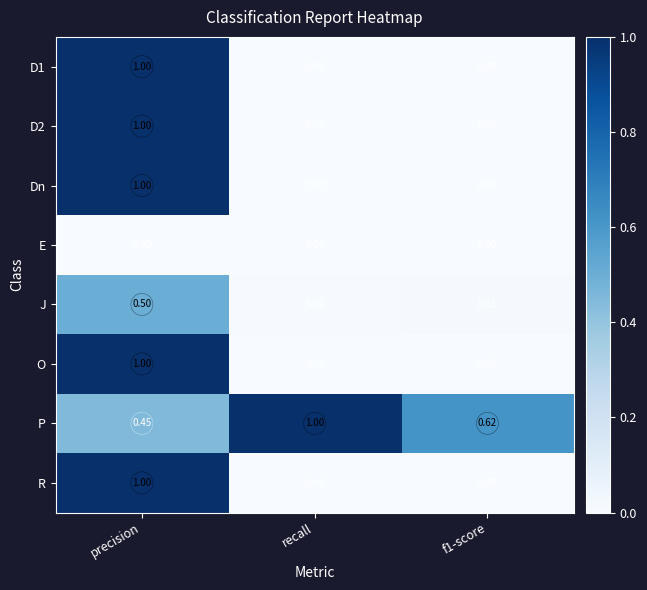

Which series has the largest total across all categories?

P